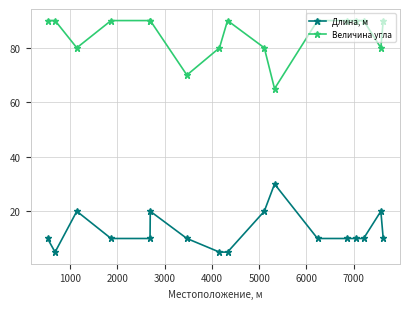

At how many categories does at least one series exceed 15?

17